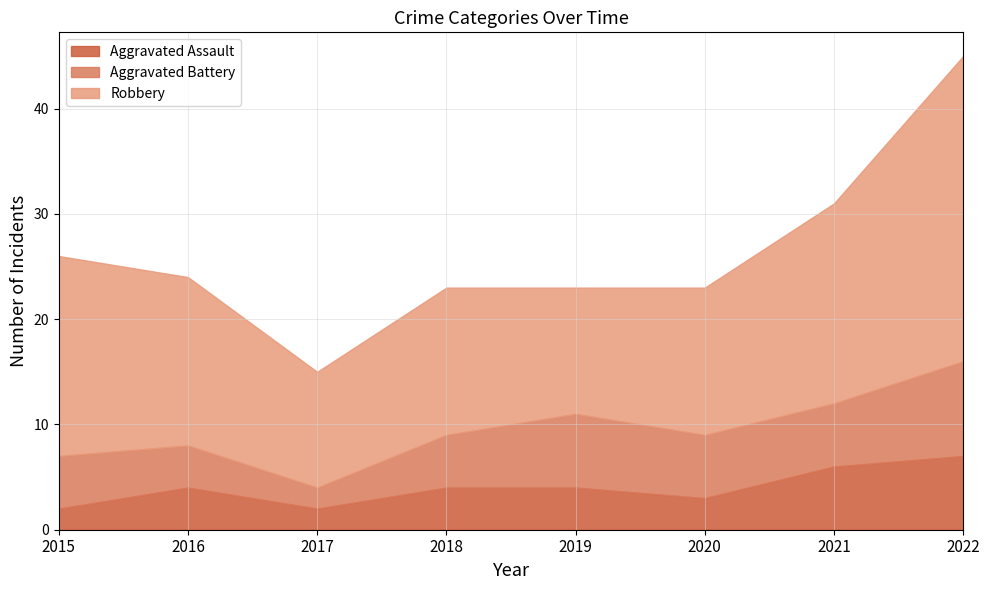

Does the chart have visible grid lines?

Yes